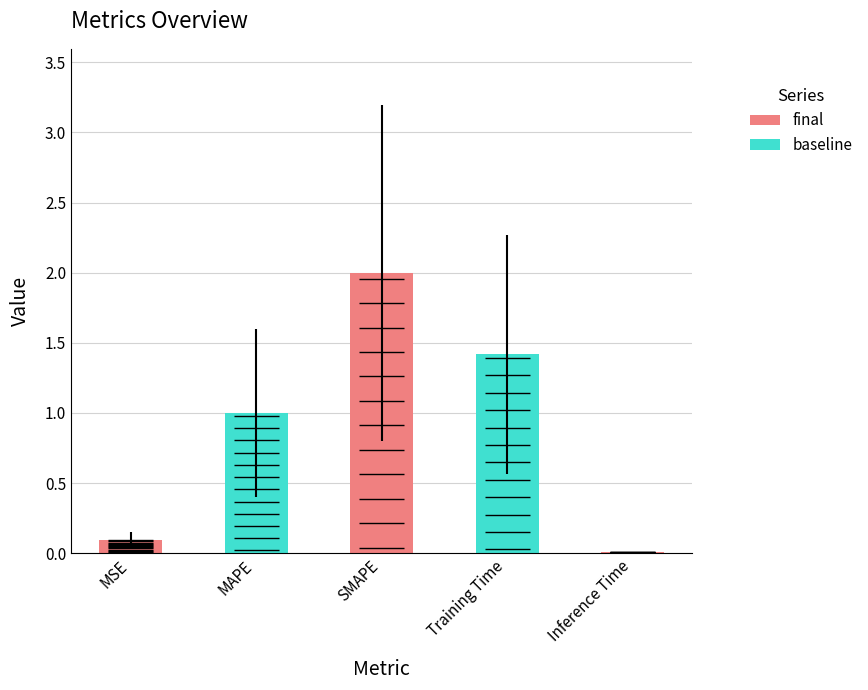

What is the label of the 1st bar from the left?

MSE